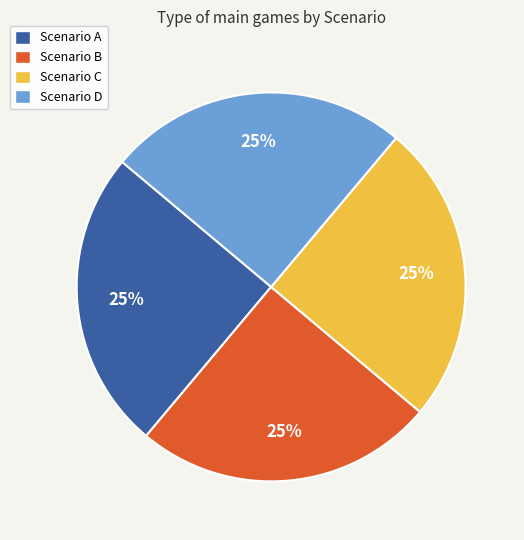

What percentage is the Scenario D slice, to the nearest percent?

25%